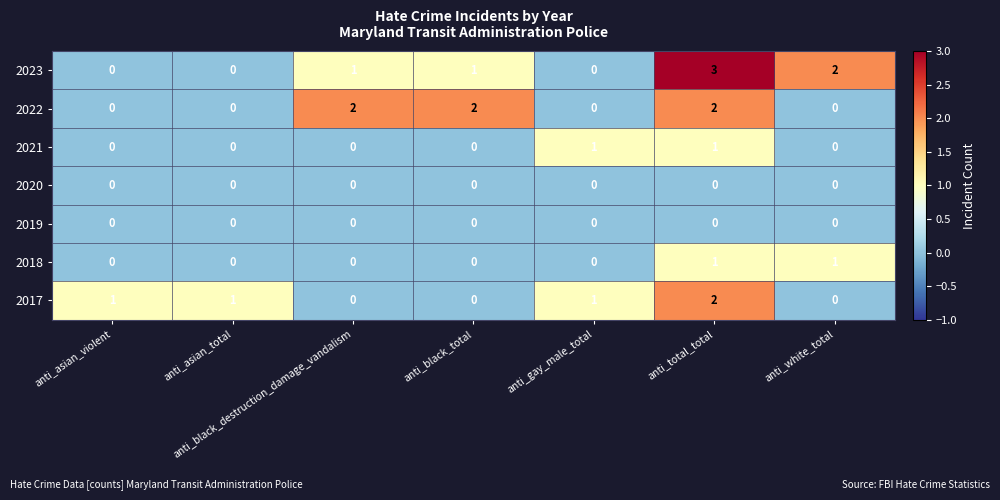

True or false: 2022 has a value of 2 at anti_total_total.

True